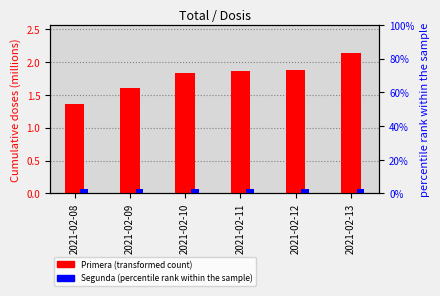

Between 2021-02-11 and 2021-02-12, which series saw the biggest shift?

Primera